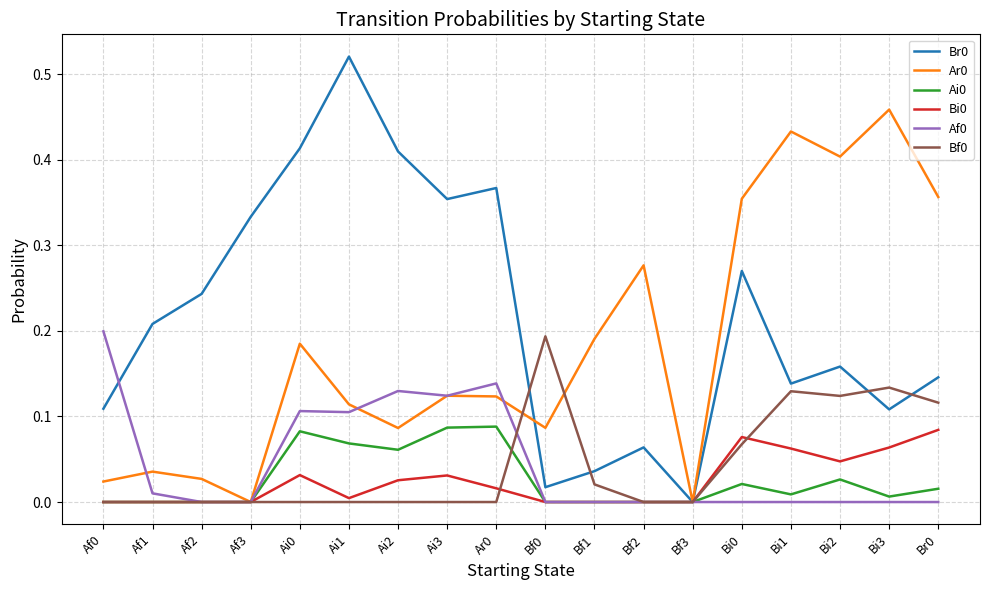

Is it true that Br0 equals 0.1 at Ai3?

False